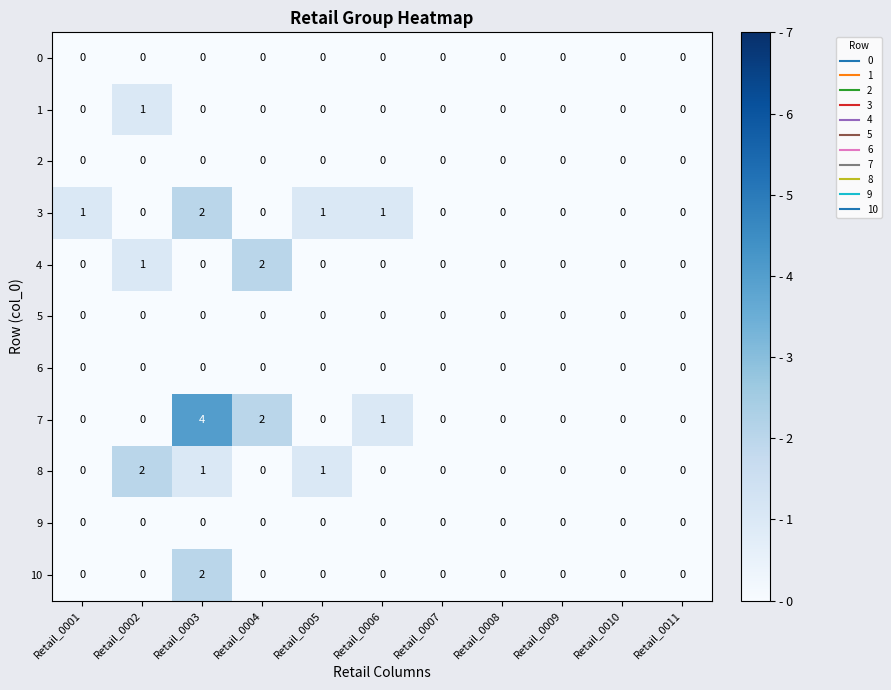

Which series has the widest spread of values?

7